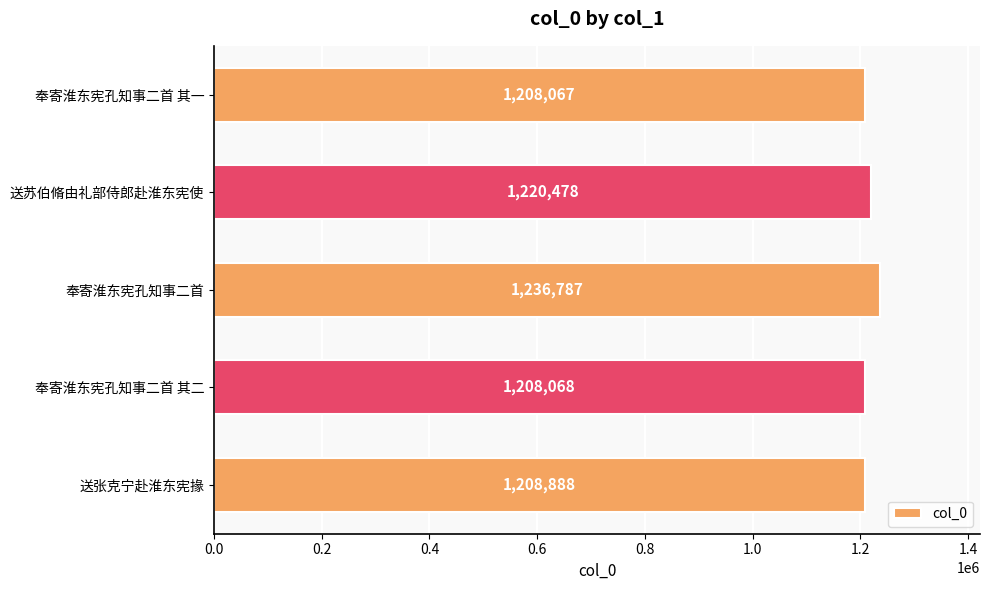

Between 奉寄淮东宪孔知事二首 其一 and 奉寄淮东宪孔知事二首 其二, which is larger?

奉寄淮东宪孔知事二首 其二